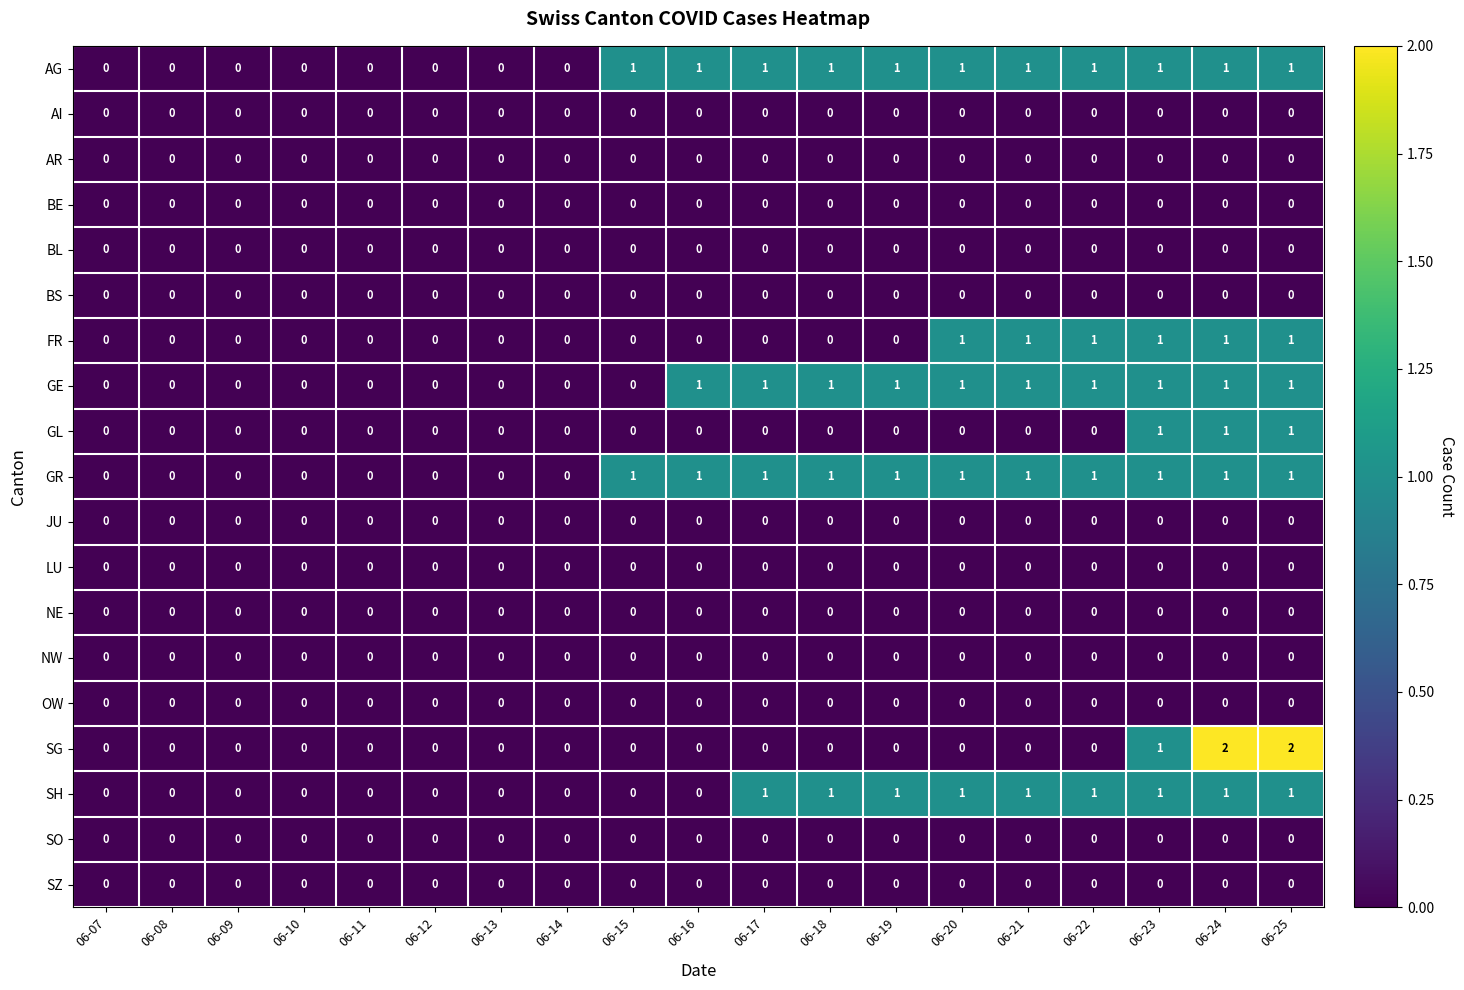

Which series has the widest spread of values?

SG